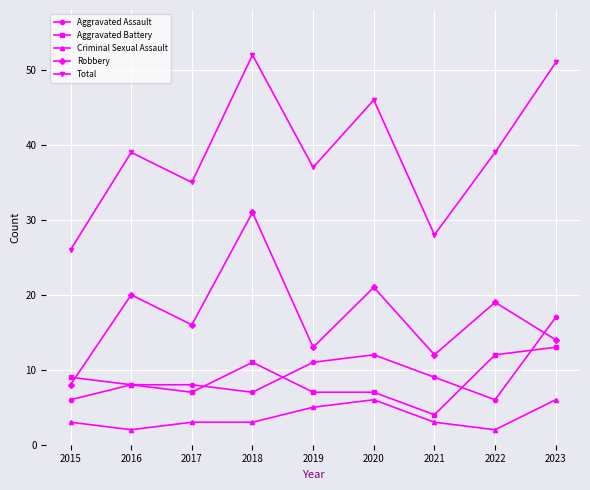

Which series has the largest range (max minus min)?

Total